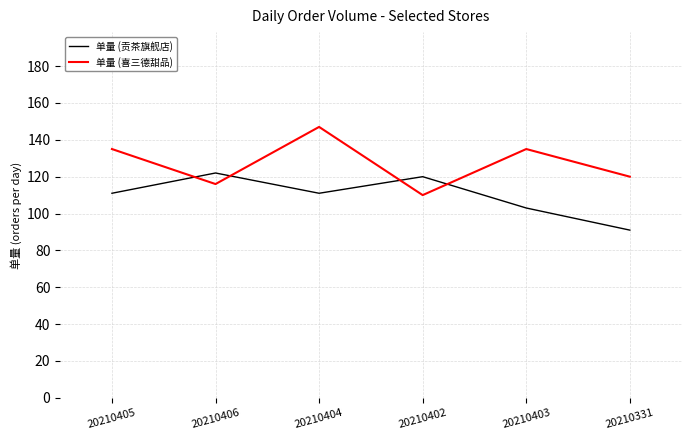

List the series in order of their peak value, lowest first.

单量 (贡茶旗舰店), 单量 (喜三德甜品)